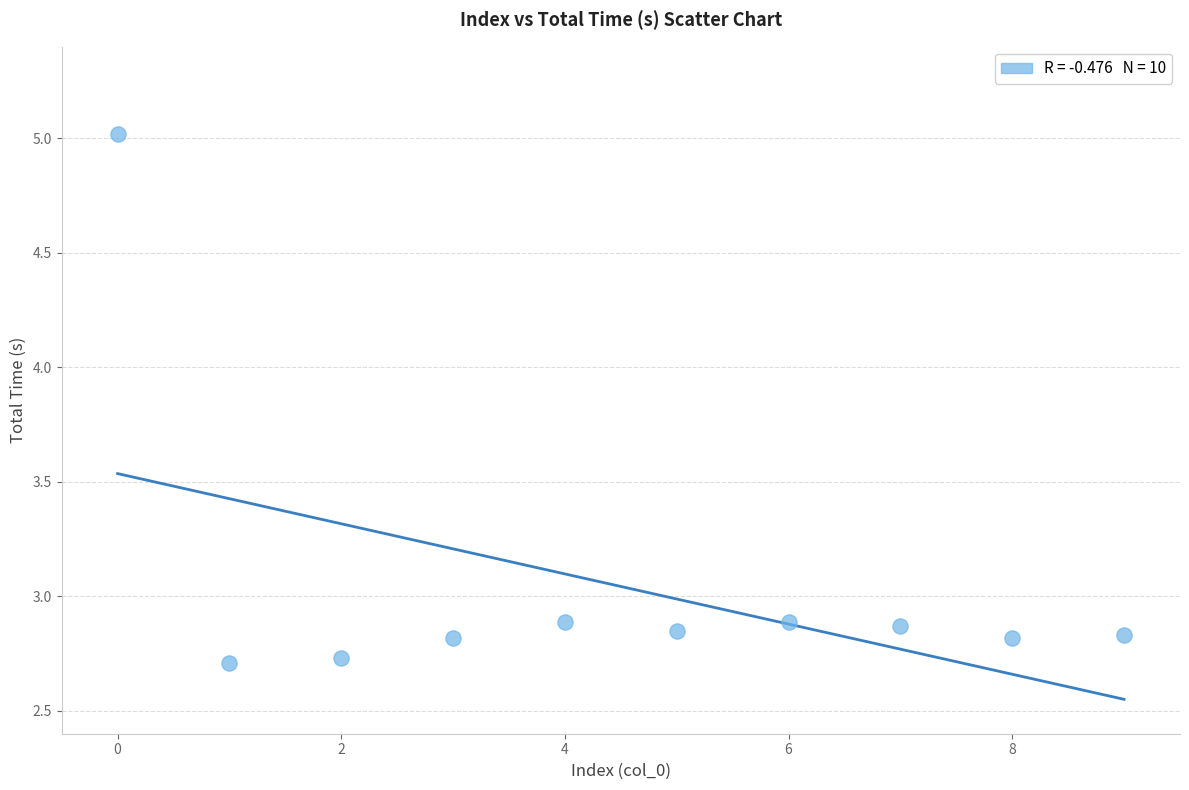

What is the range of Y values (max minus min)?

2.3